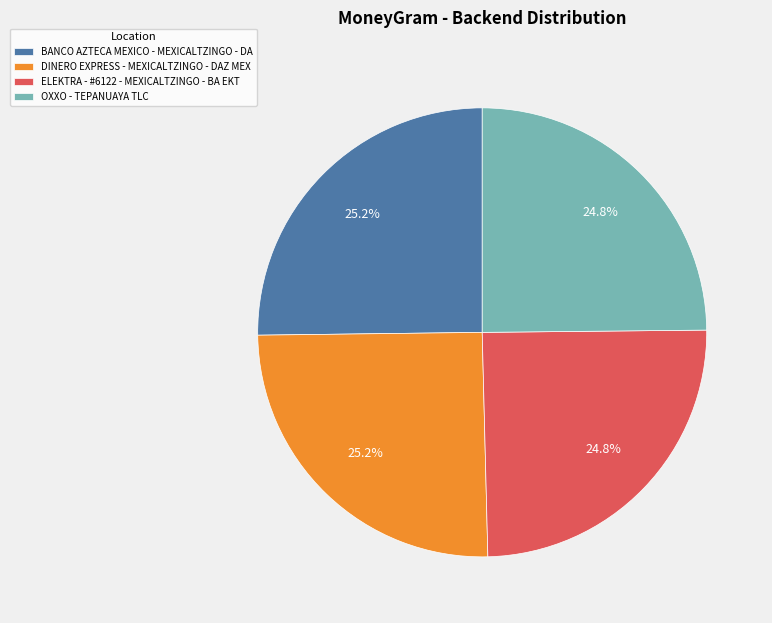

True or false: ELEKTRA - #6122 - MEXICALTZINGO - BA EKT accounts for 36% of the total.

False